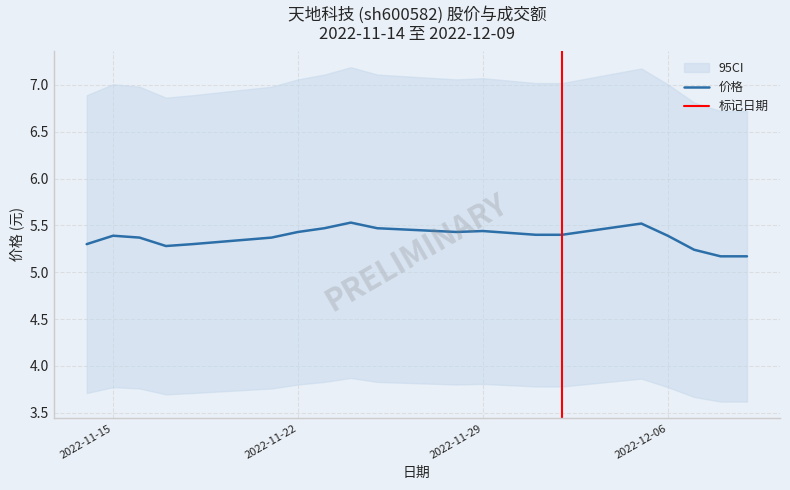

Which has a higher value, 2022-11-24 or 2022-11-14?

2022-11-24